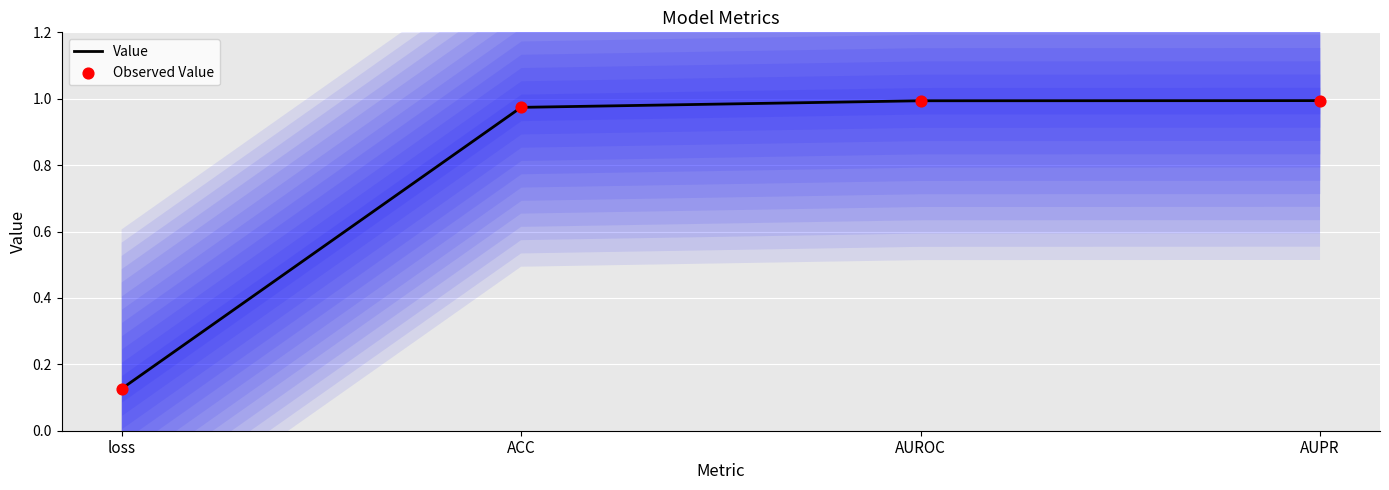

What is the total value across all series at AUPR?

2.0